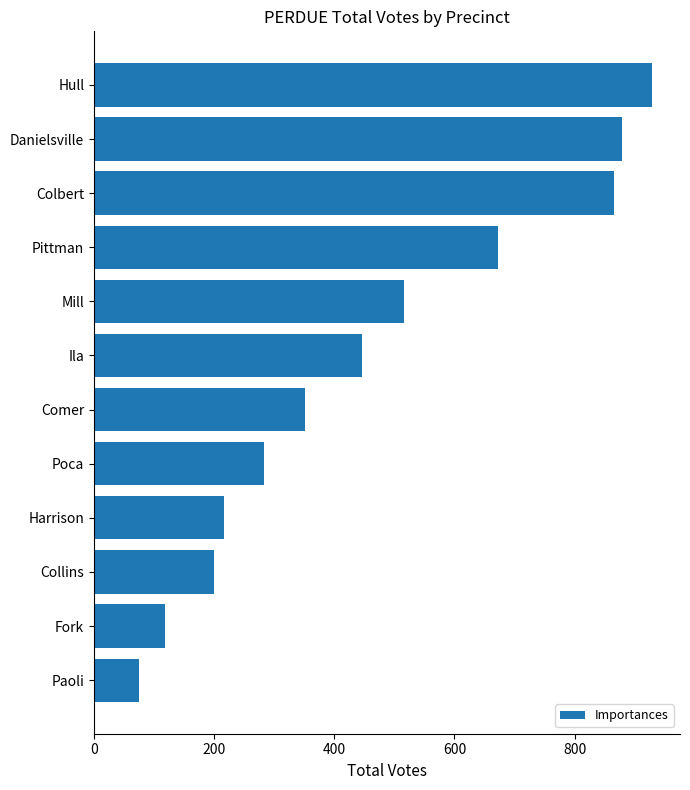

List the labels in order of value, smallest first.

Paoli, Fork, Collins, Harrison, Poca, Comer, Ila, Mill, Pittman, Colbert, Danielsville, Hull